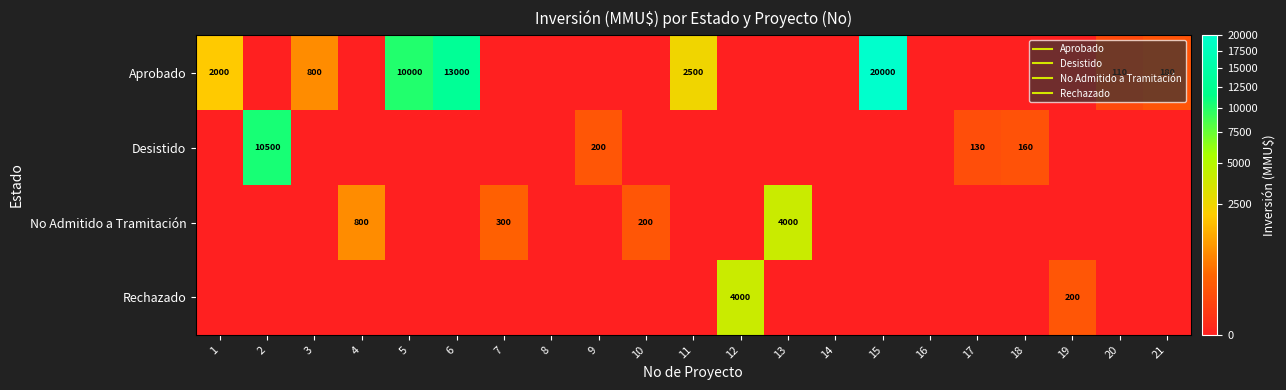

Rank the series by their maximum value, from highest to lowest.

Aprobado, Desistido, No Admitido a Tramitación, Rechazado